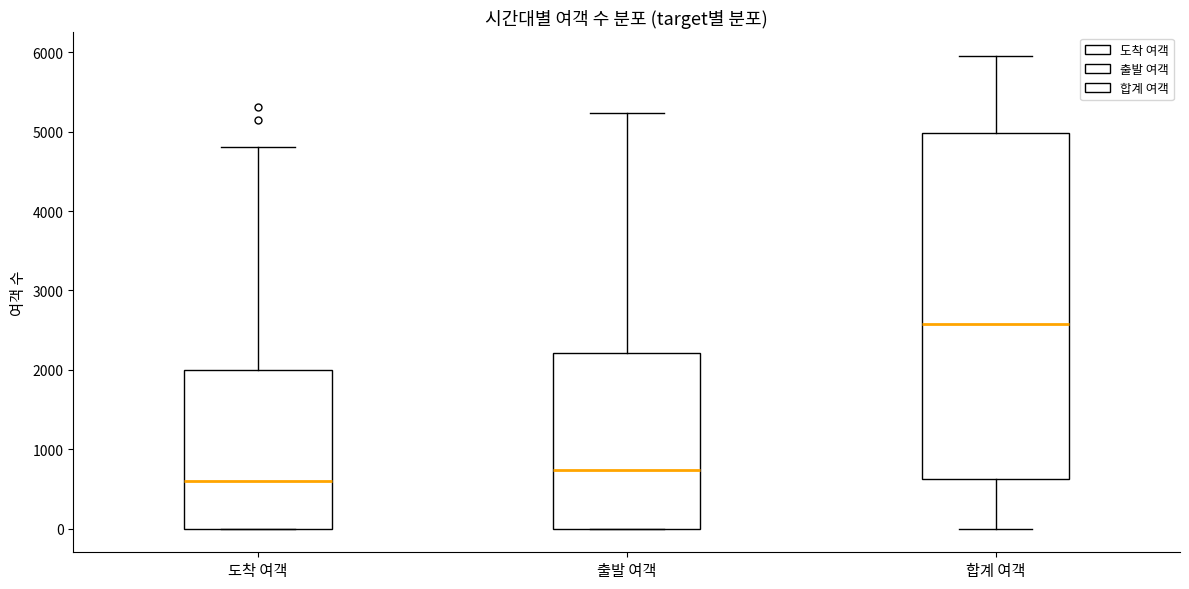

Reading left to right, read every box against the y-axis: the position of its median line, the range the box covers, and the ends of its whiskers. The values are not printed on the chart, so give them approximately, as read against the axis.

도착 여객: median 600, box 0 to 2000, whiskers 0 to 4800
출발 여객: median 700, box 0 to 2200, whiskers 0 to 5200
합계 여객: median 2600, box 600 to 5000, whiskers 0 to 6000